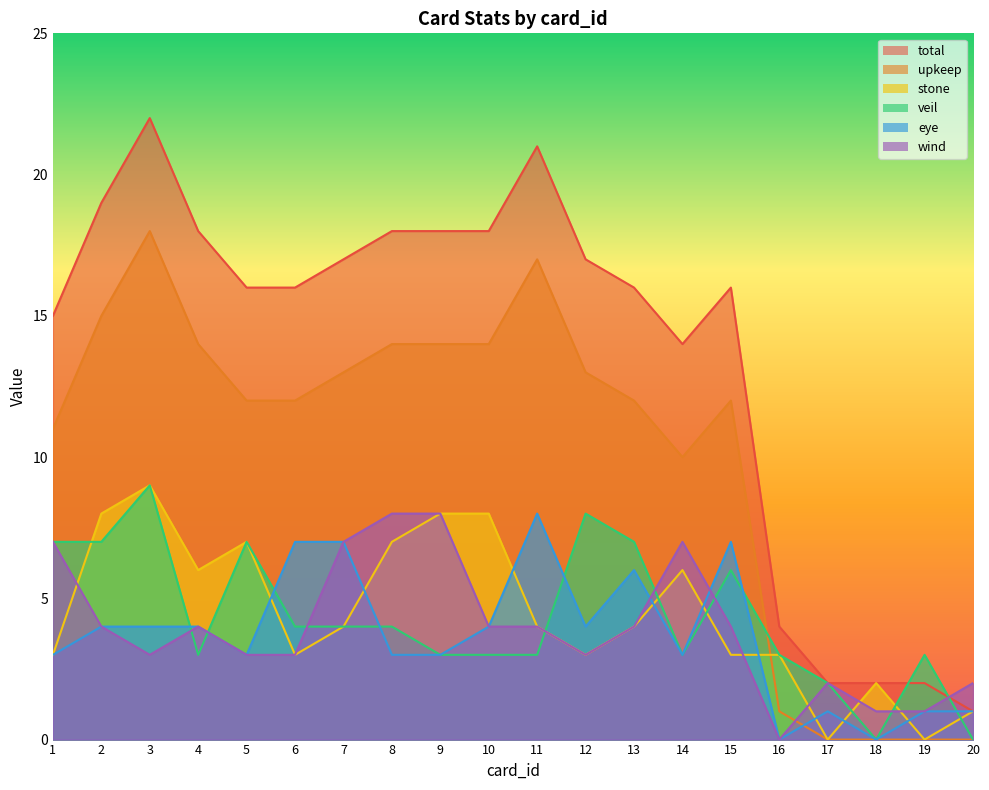

True or false: stone and veil cross at least once.

True